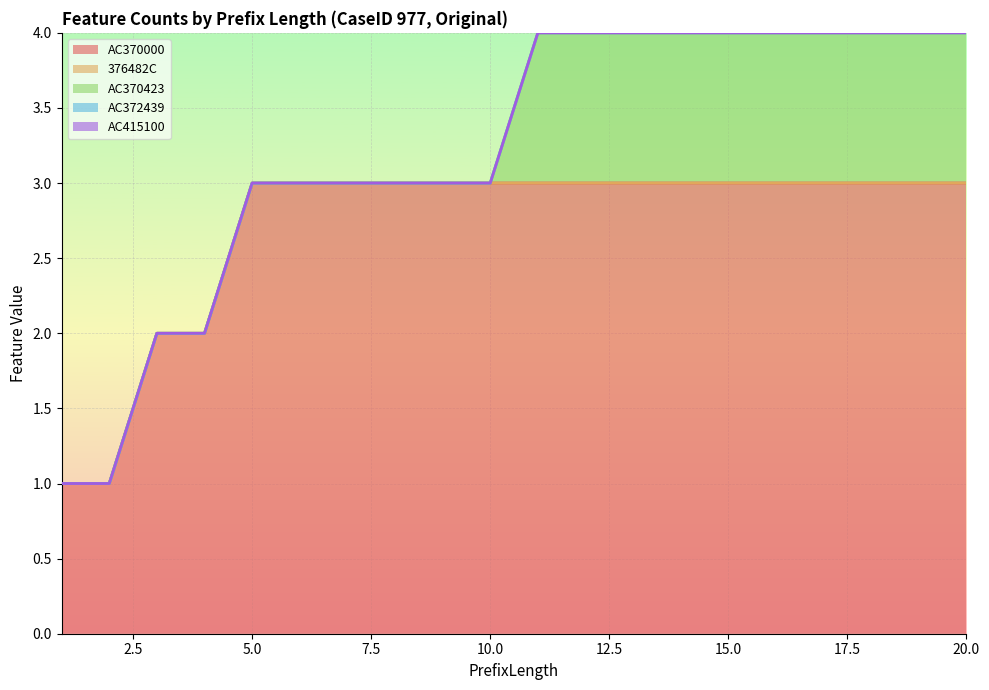

How many lines are shown in the chart?

5